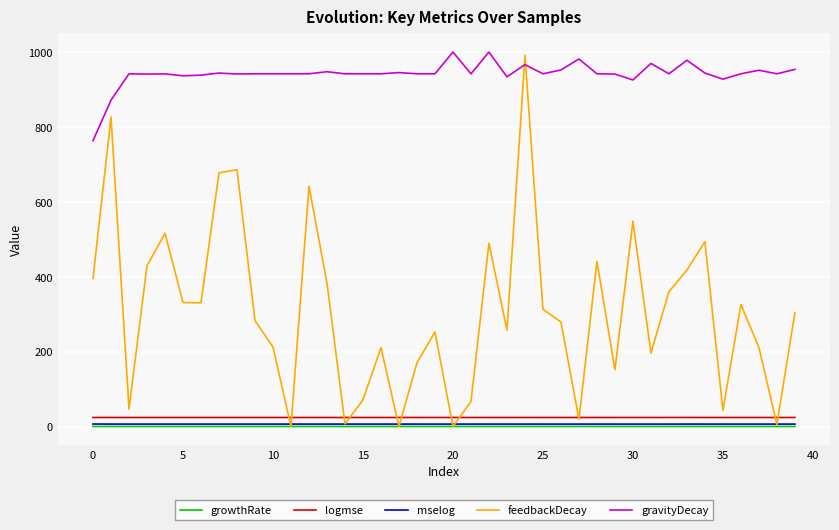

What is the maximum value shown in the chart?

1000.0